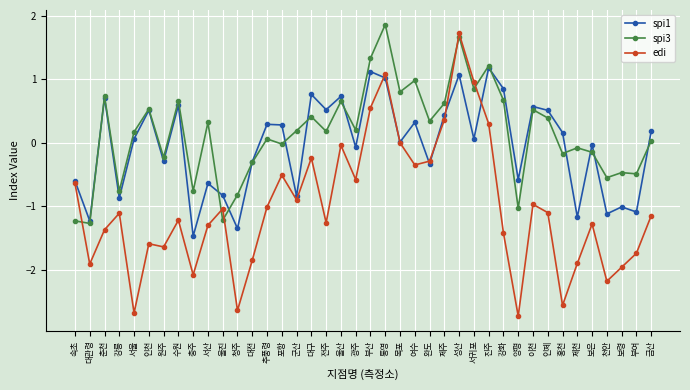

List the series in order of their overall mean, highest first.

spi3, spi1, edi